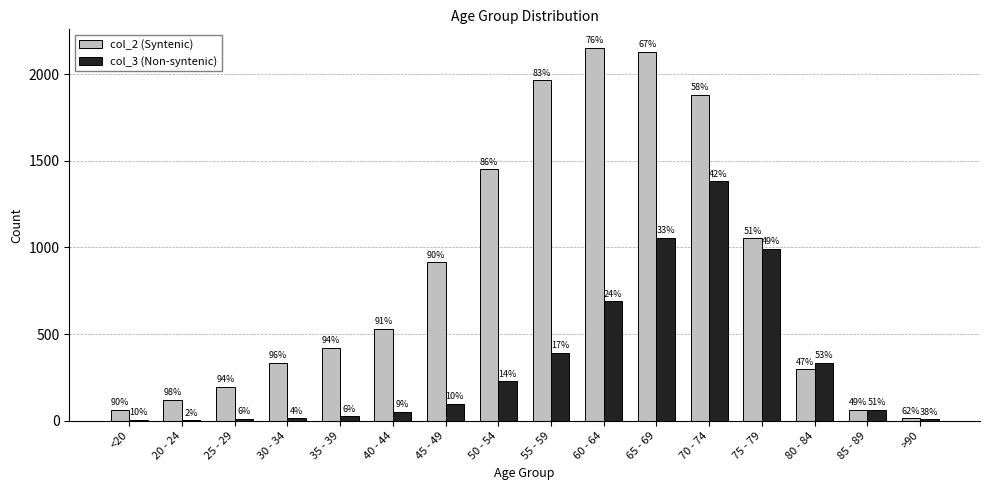

Which category has the lowest value in the col_3 (Non-syntenic) series?

20 - 24